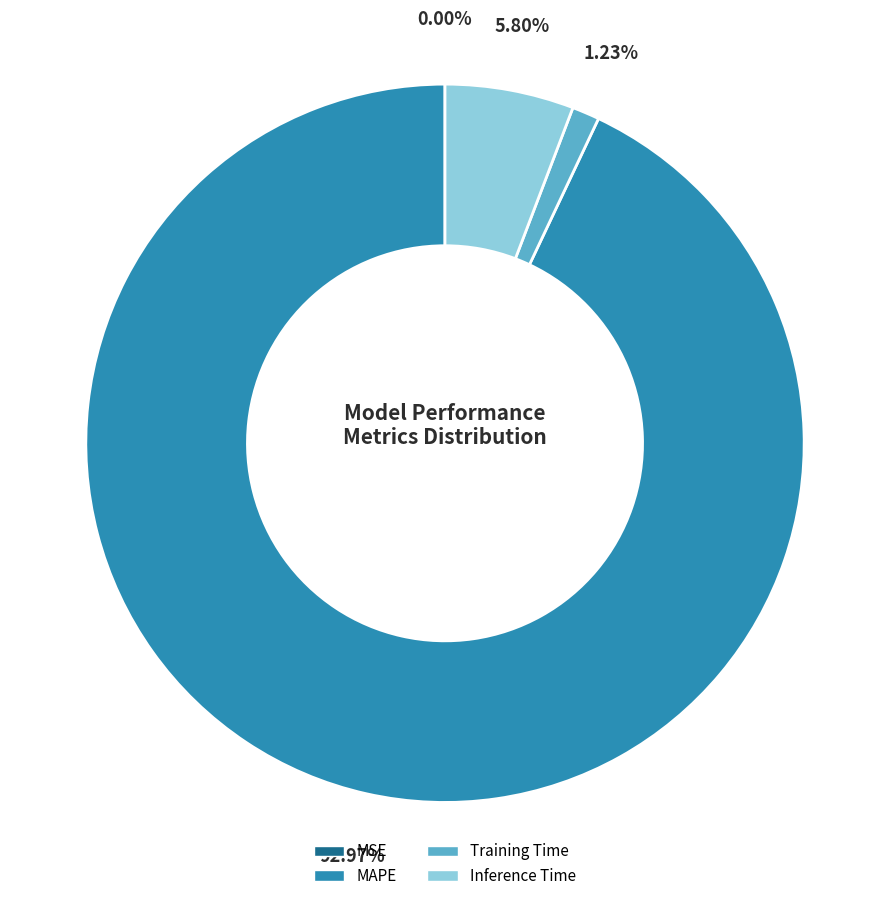

Is there any slice that represents more than half of the pie?

Yes